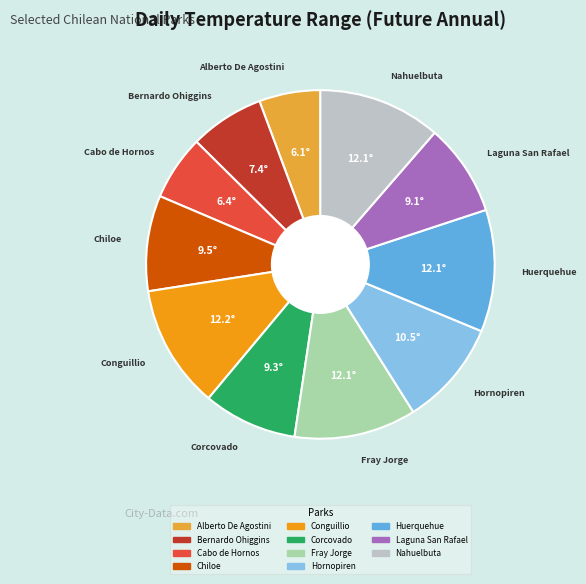

Is there a majority slice in this chart?

No